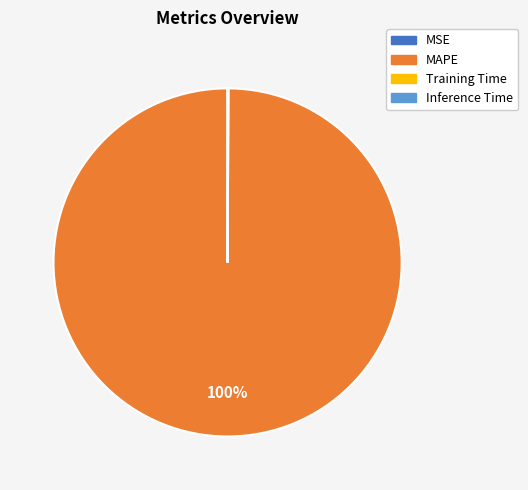

Which category has the biggest portion of the pie?

MAPE